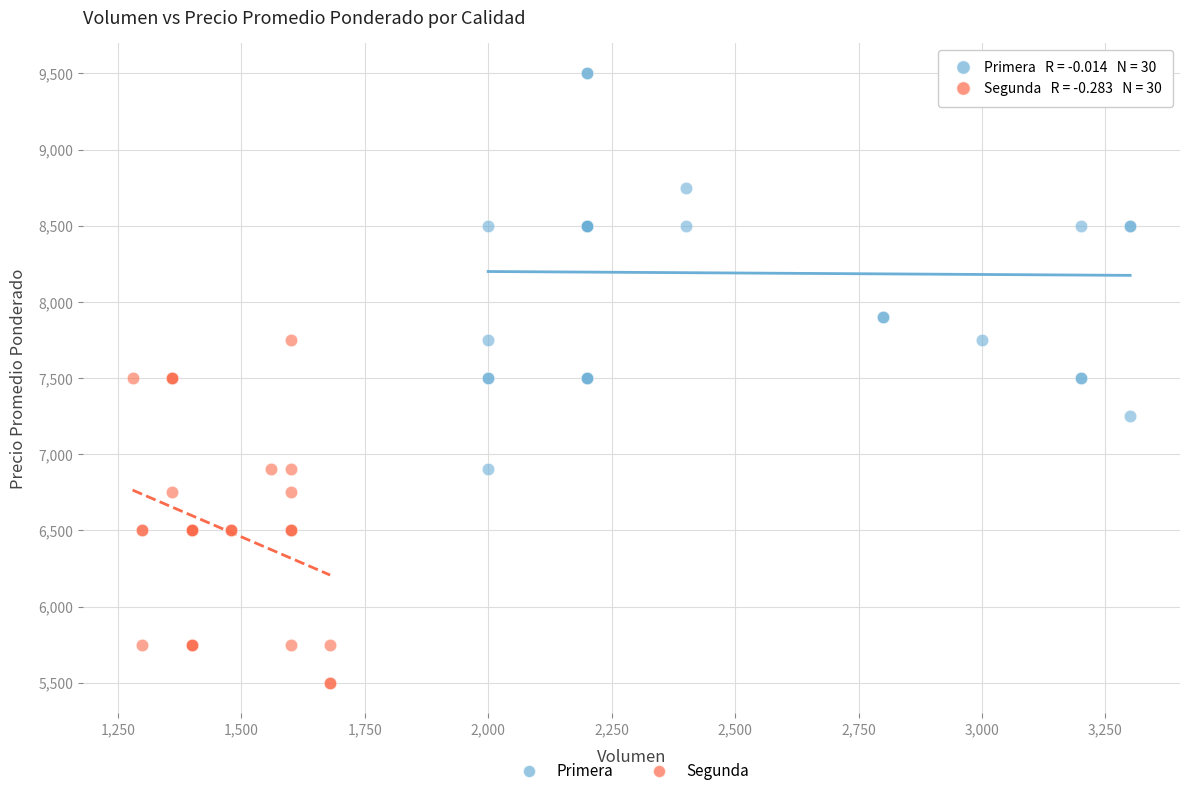

Which series contains the highest Y value?

Primera